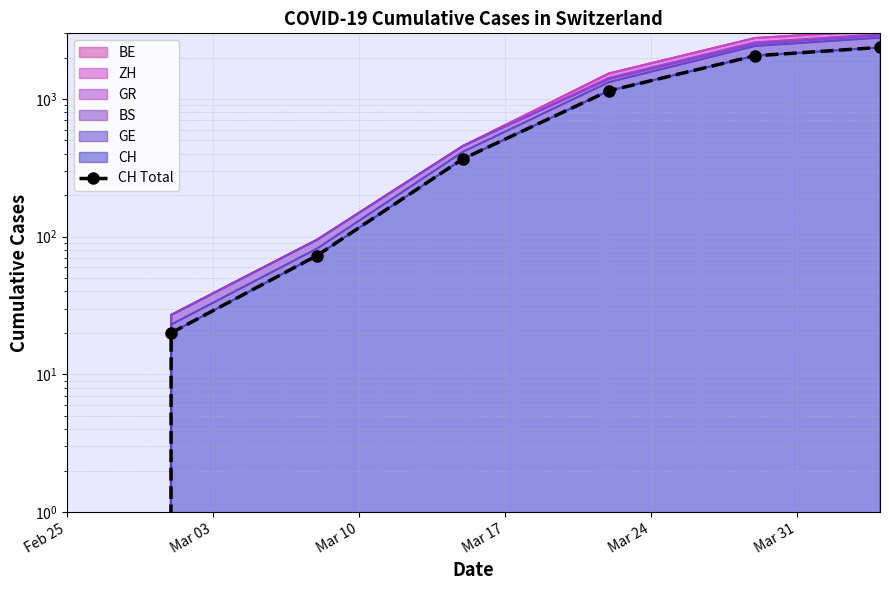

What is the difference between the second highest and minimum values?

2061